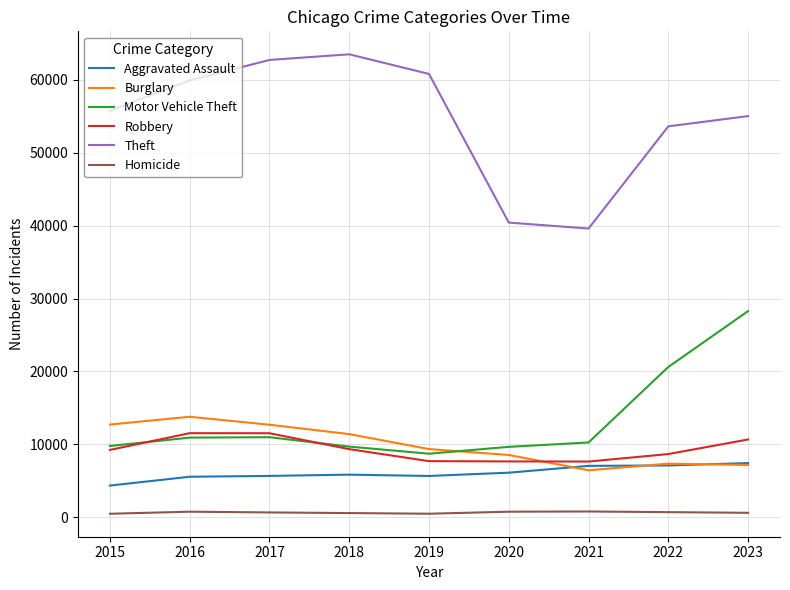

What is the difference between the maximum and minimum values in the Burglary series?

7339